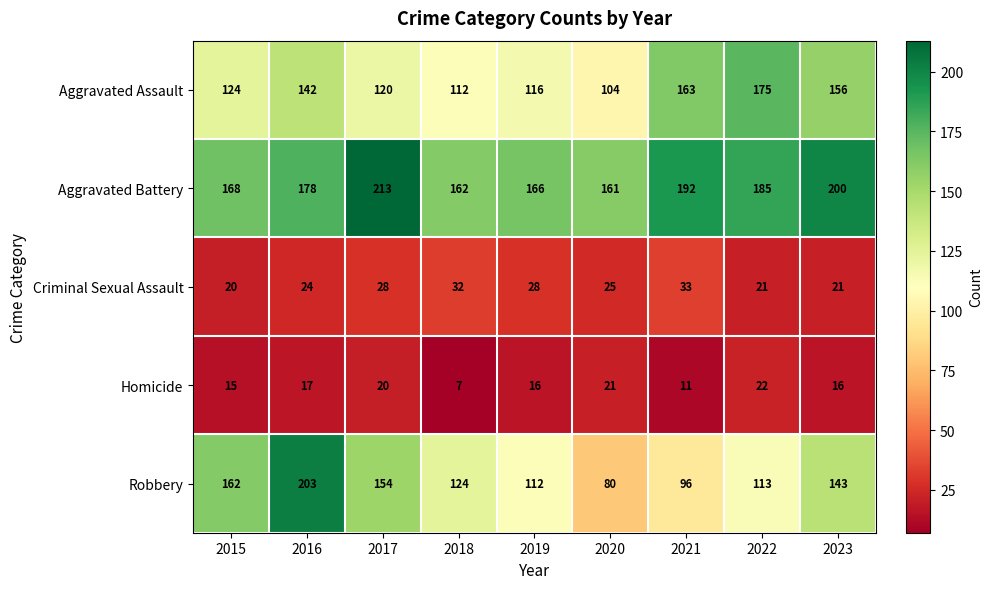

Rank the series at 2020 from highest to lowest value.

Aggravated Battery, Aggravated Assault, Robbery, Criminal Sexual Assault, Homicide